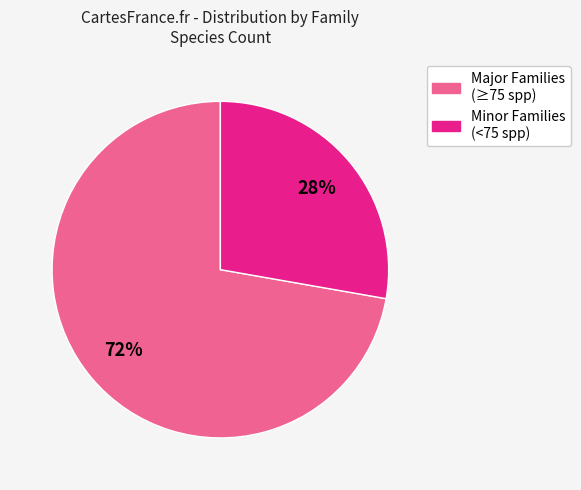

What percentage is the Minor Families (<75 spp) slice, to the nearest percent?

28%